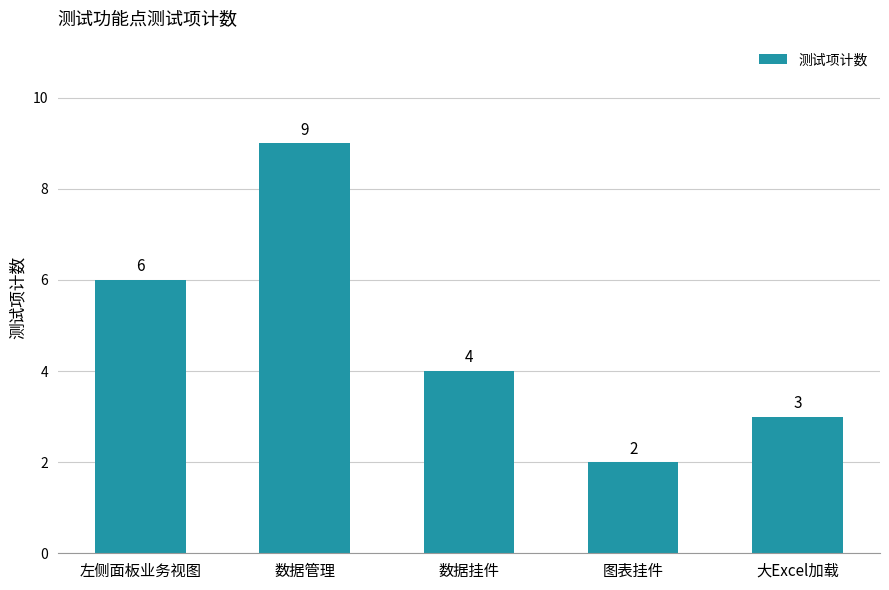

Which category has the highest value across all series?

数据管理